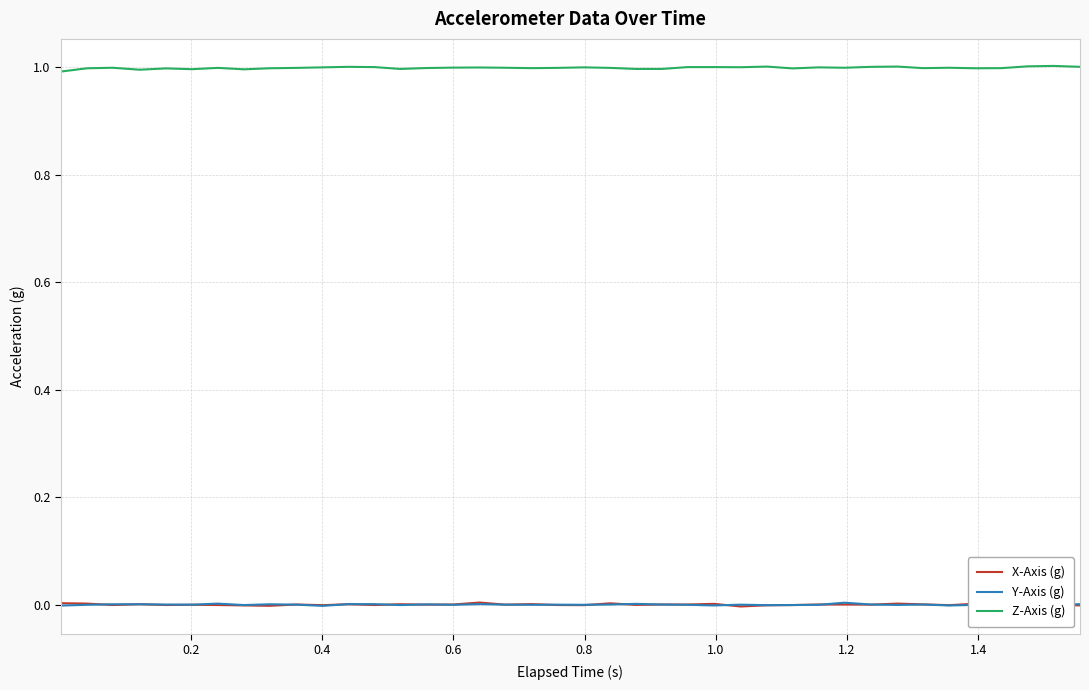

Which series has the largest total across all categories?

Z-Axis (g)